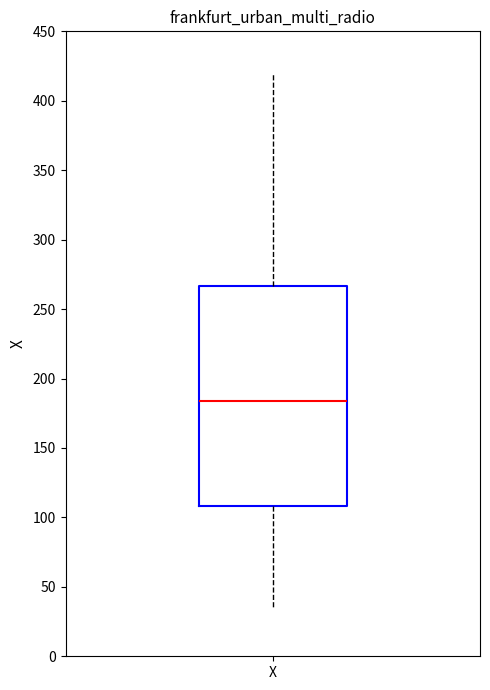

Transcribe this box plot: give where the median line is, the range the box spans, and where the two whiskers end, as read against the y-axis. The values are not printed on the chart, so give them approximately, as read against the axis.

median 185, box 110 to 265, whiskers 35 to 420